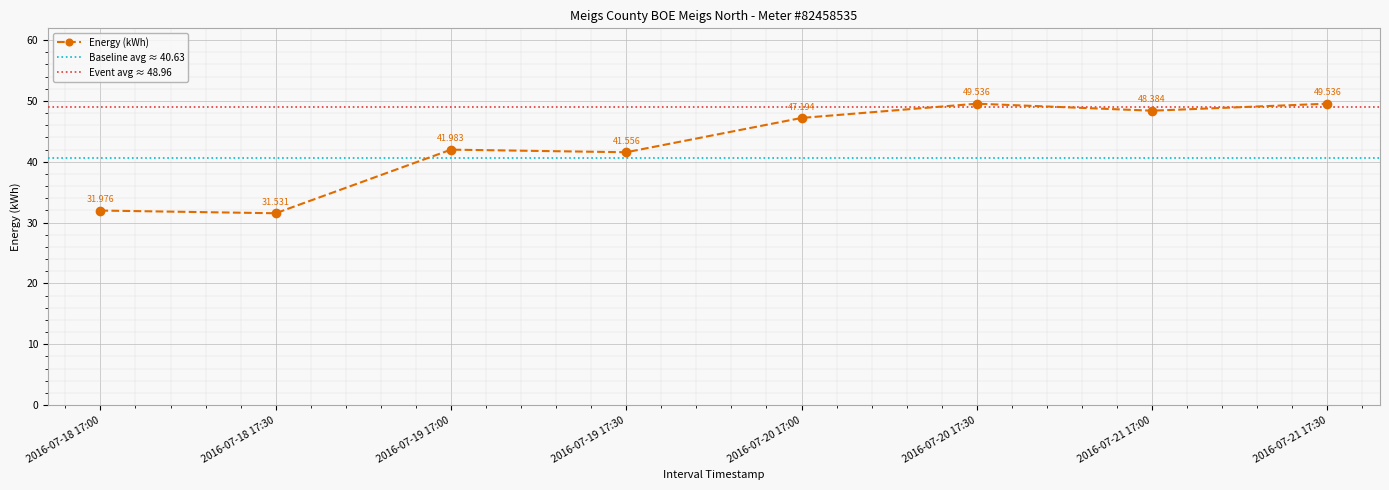

Which has a higher value, 2016-07-21 17:00 or 2016-07-19 17:30?

2016-07-21 17:00